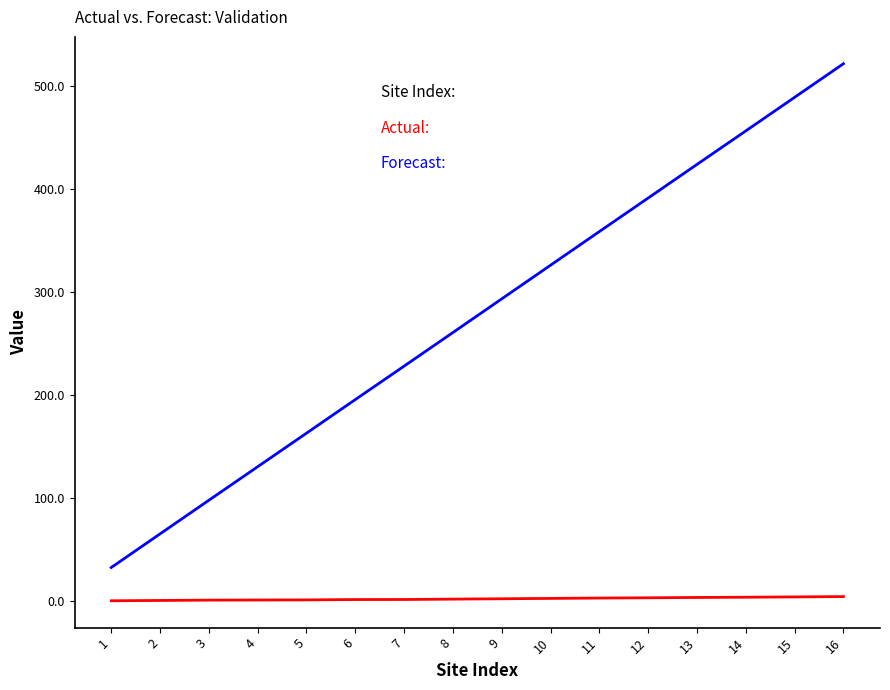

What is the greatest value displayed?

521.1